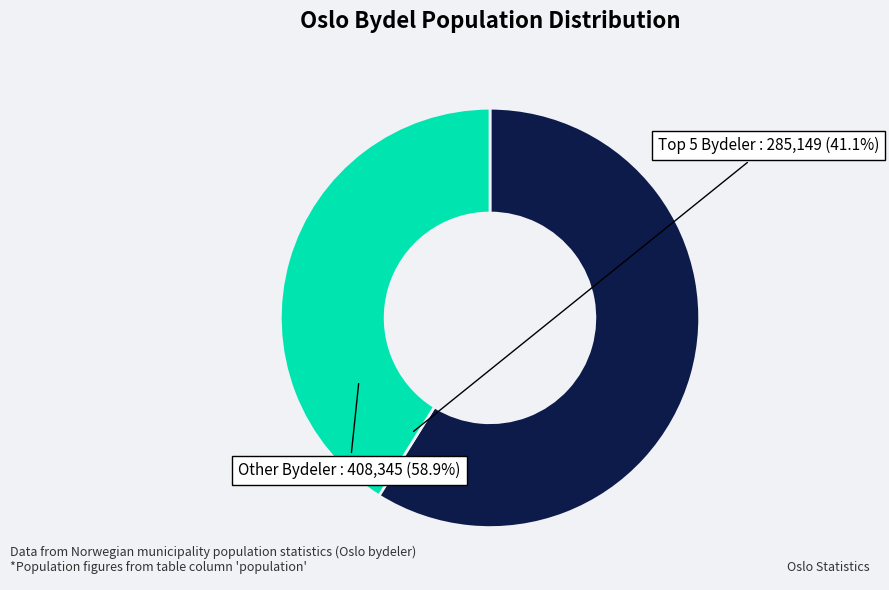

Rank the categories by value from lowest to highest.

Top 5 Bydeler, Other Bydeler